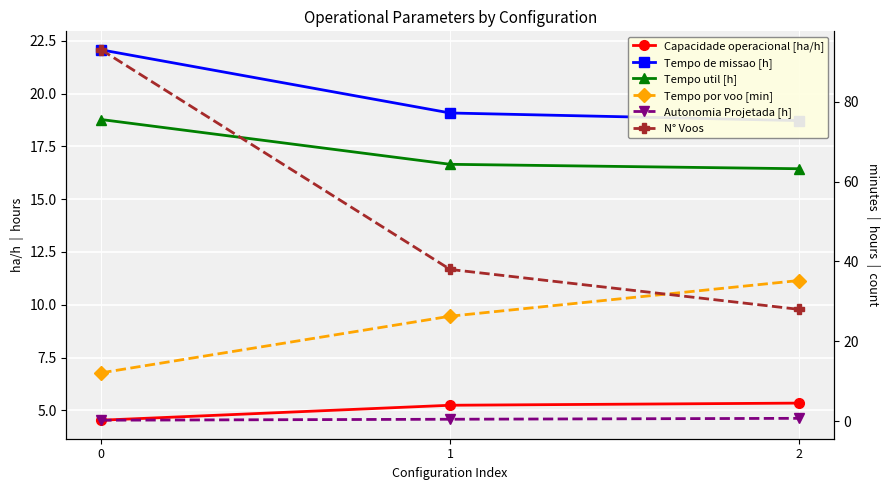

What is the sum of all Autonomia Projetada [h] values?

1.4